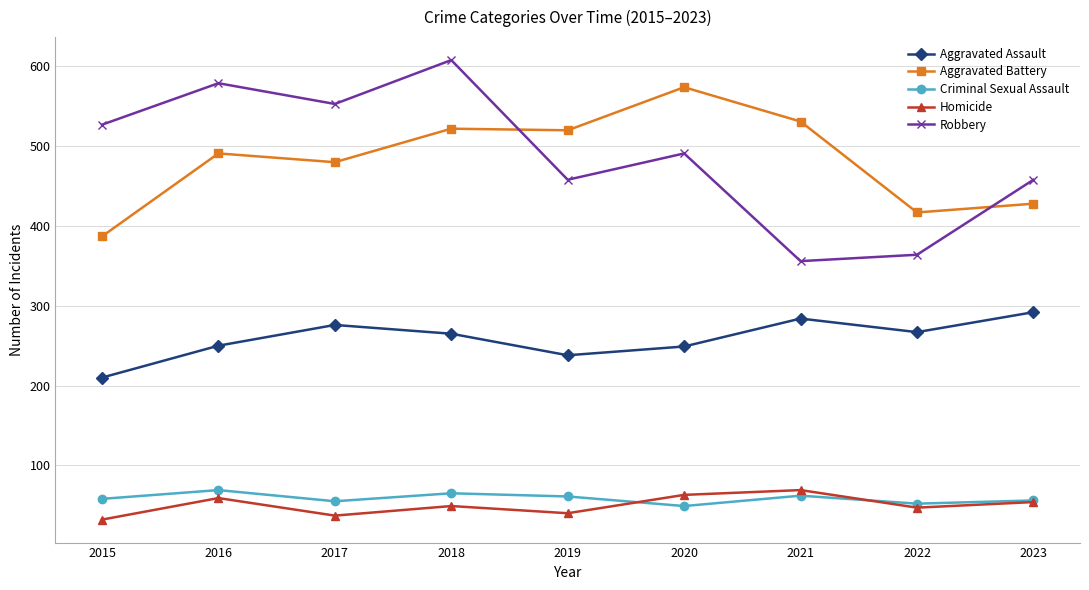

What is the spread (max minus min) of values at 2020?

525